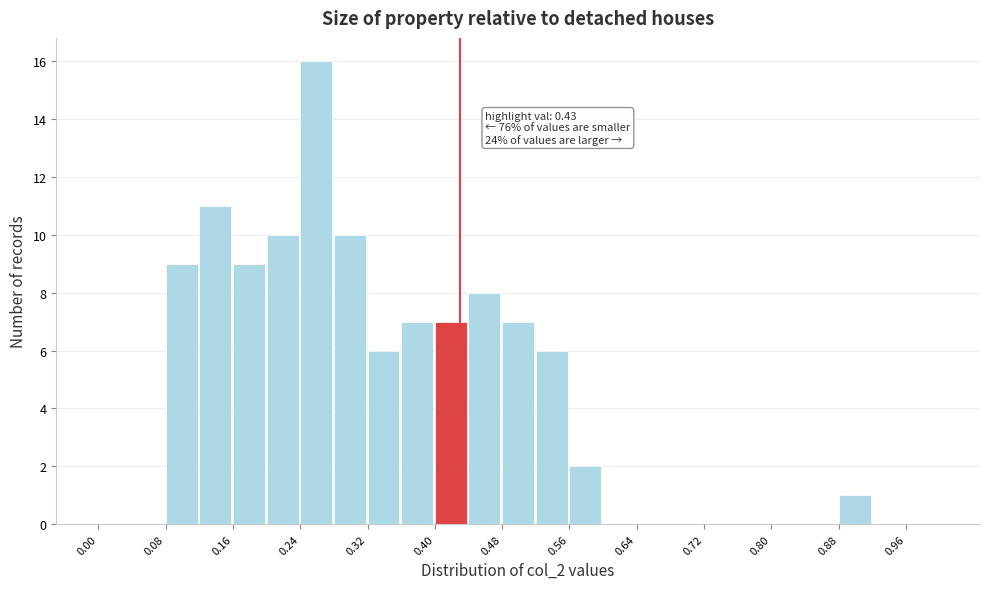

Which range on the x-axis has the tallest bar?

0.24 to 0.28